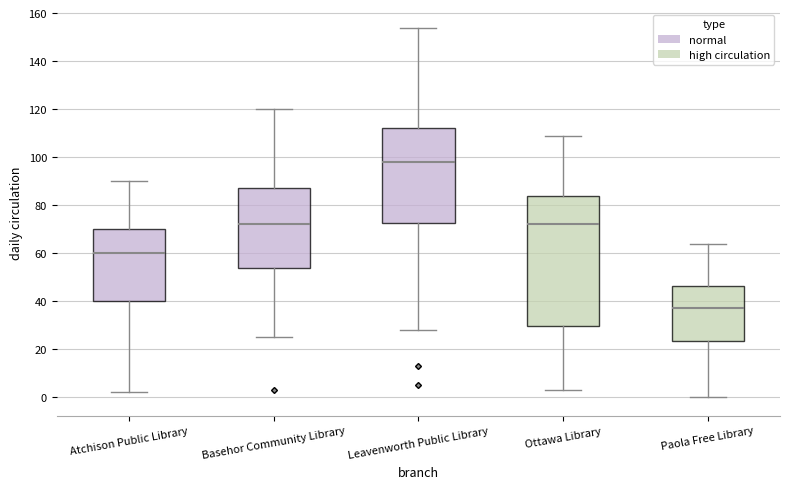

Reading left to right, read every box against the y-axis: the position of its median line, the range the box covers, and the ends of its whiskers. The values are not printed on the chart, so give them approximately, as read against the axis.

Atchison Public Library: median 60, box 40 to 70, whiskers 2 to 90
Basehor Community Library: median 72, box 54 to 88, whiskers 26 to 120
Leavenworth Public Library: median 98, box 72 to 112, whiskers 28 to 154
Ottawa Library: median 72, box 30 to 84, whiskers 4 to 110
Paola Free Library: median 38, box 24 to 46, whiskers 0 to 64